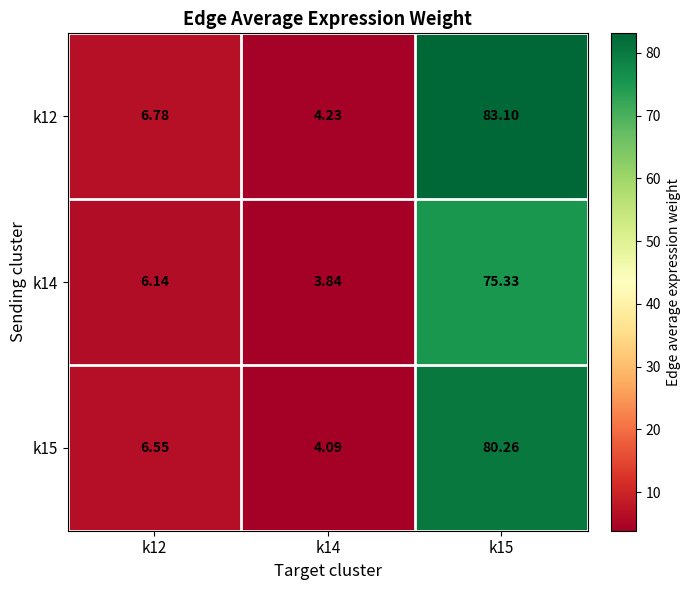

What is the difference between the highest and lowest values at k15?

7.8